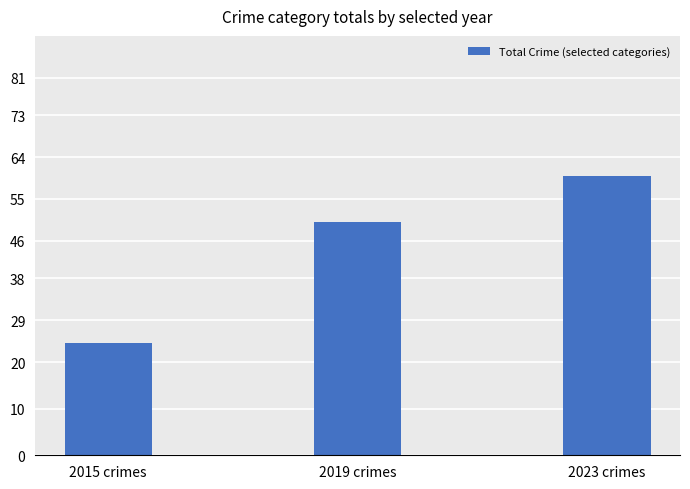

What is the label of the 2nd bar from the left?

2019 crimes